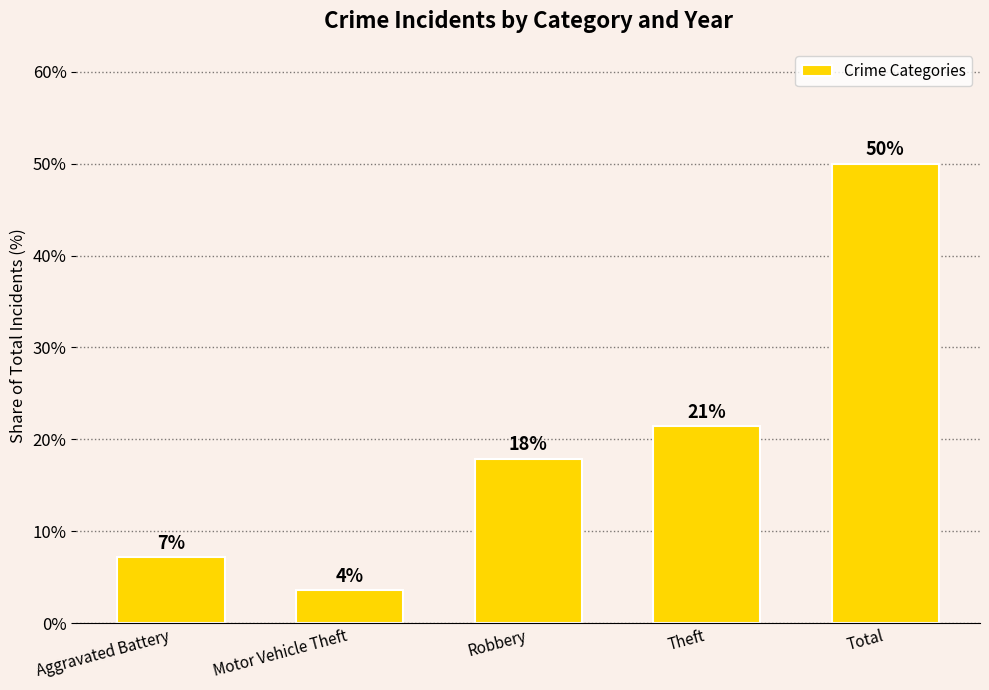

Are the bars horizontal?

No